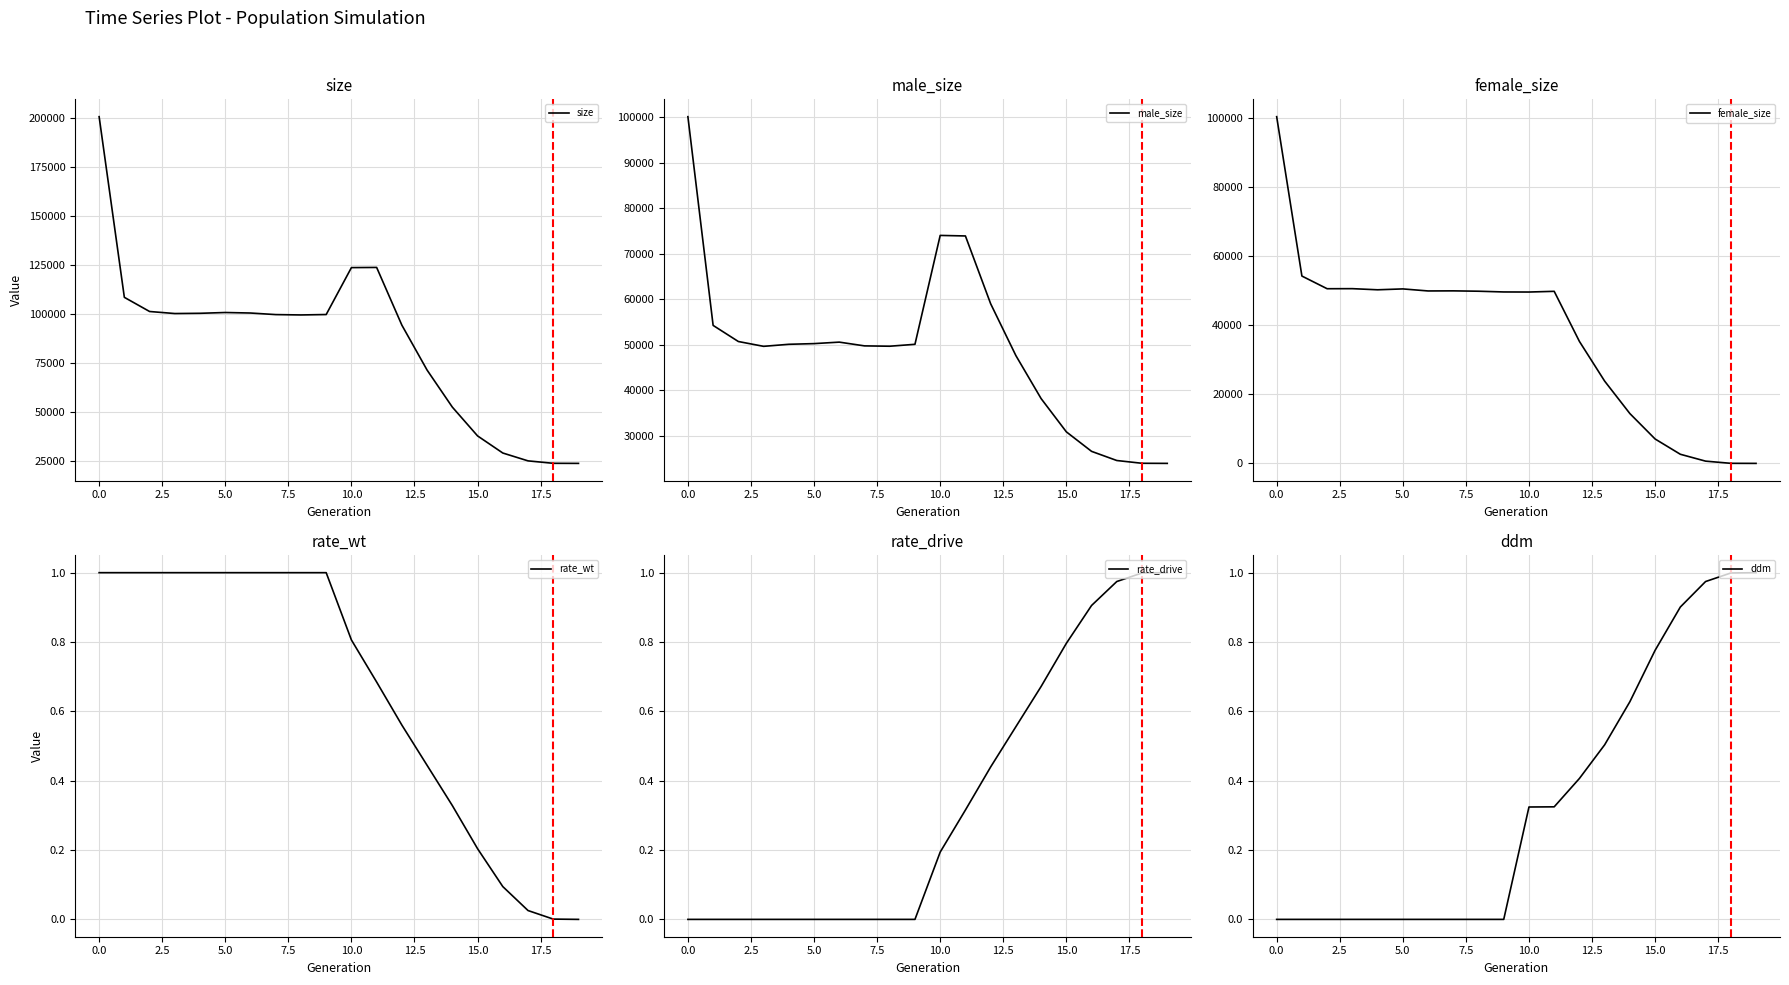

Is this an area chart (filled region under the line)?

No